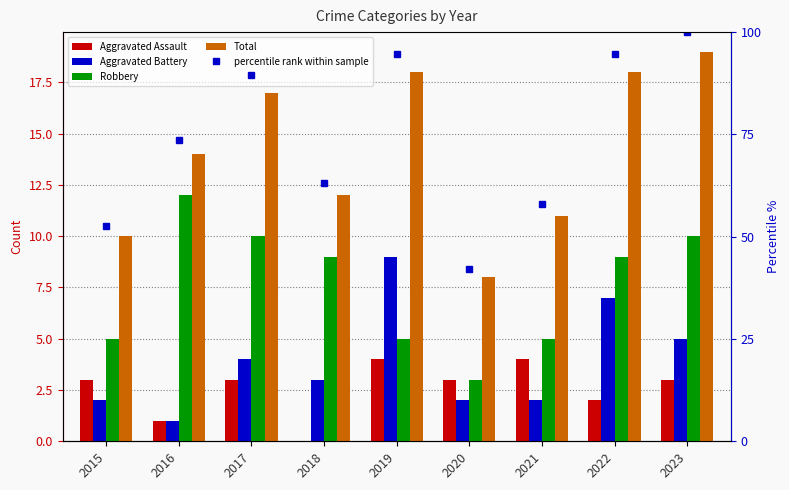

What is the difference between the second highest and second lowest values in the Aggravated Battery series?

5.0